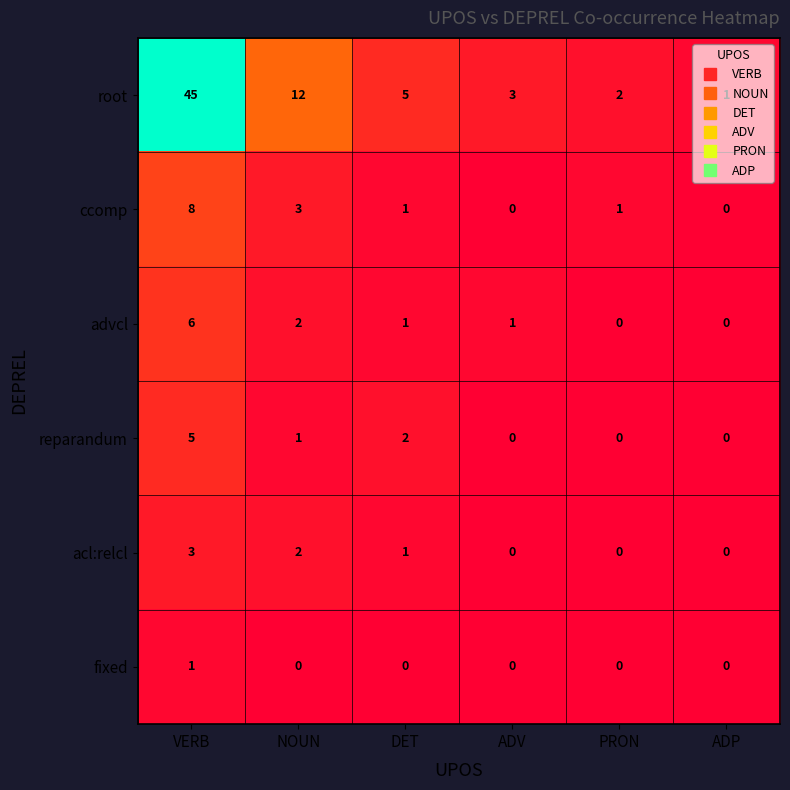

What is the difference between the maximum and minimum values in the reparandum series?

5